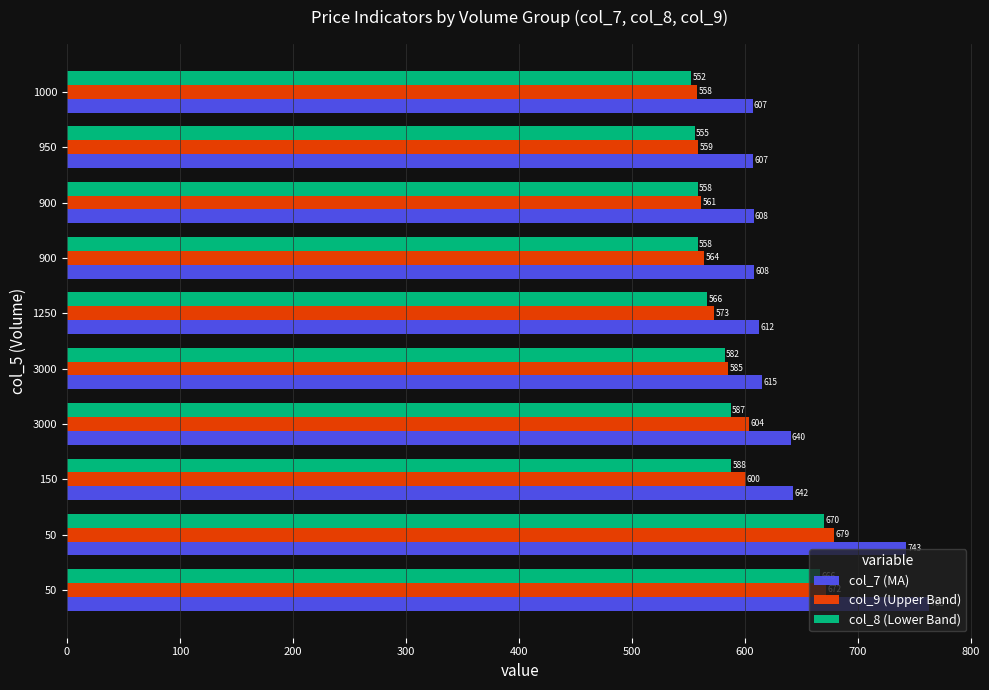

What is the lowest value of the col_8 (Lower Band) series?

552.8